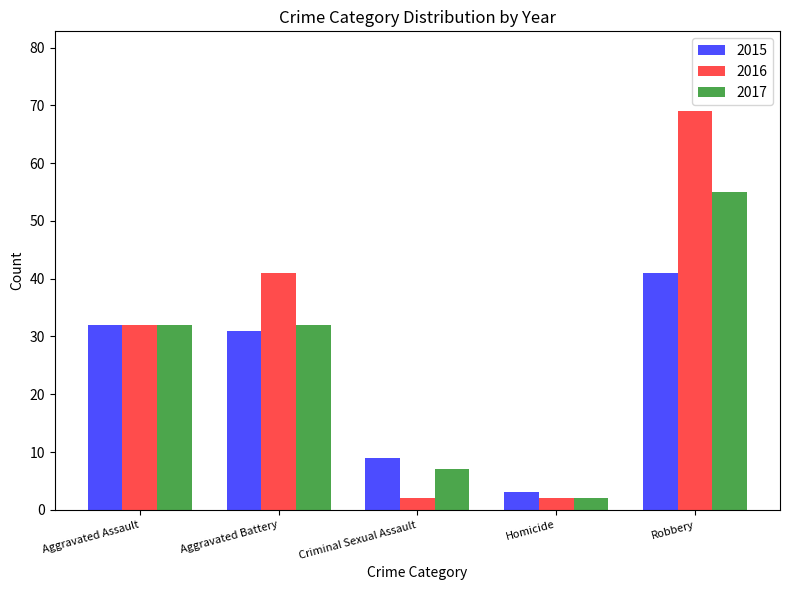

What is the average value of the 2015 series?

23